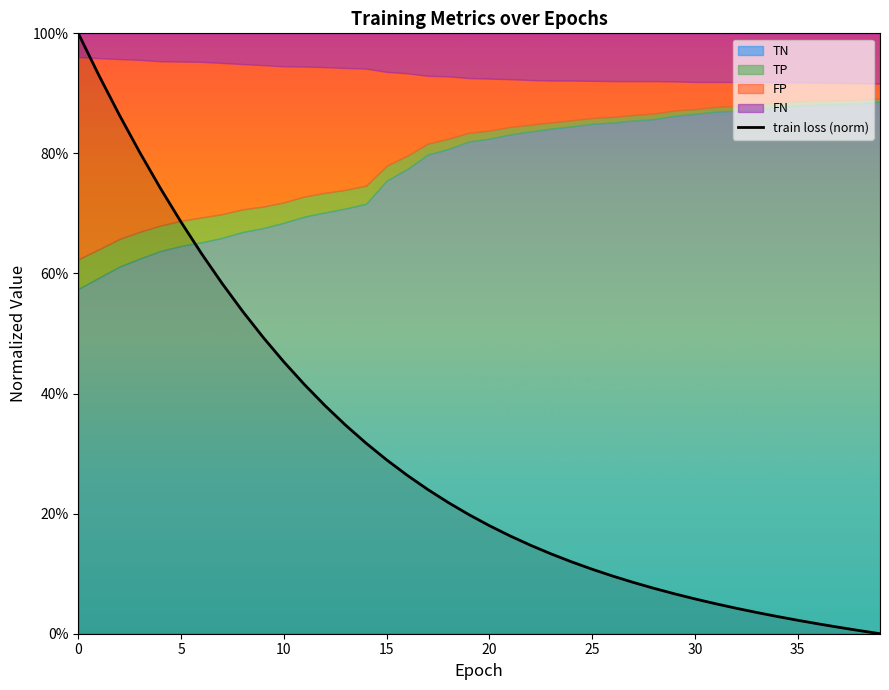

How many values exceed 0?

39